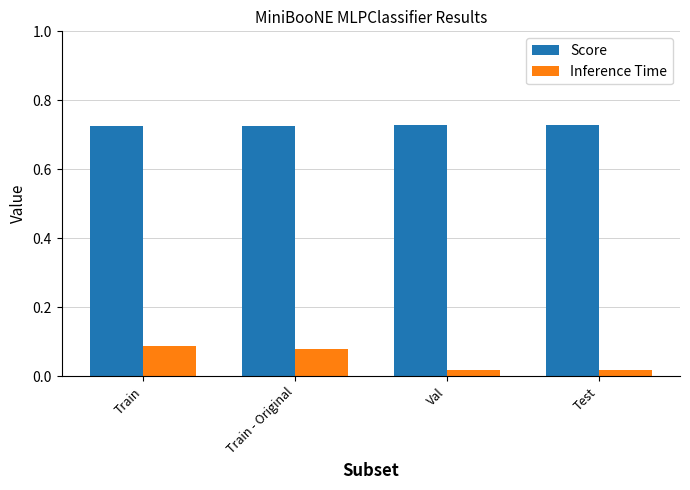

At how many categories does at least one series exceed 0?

4